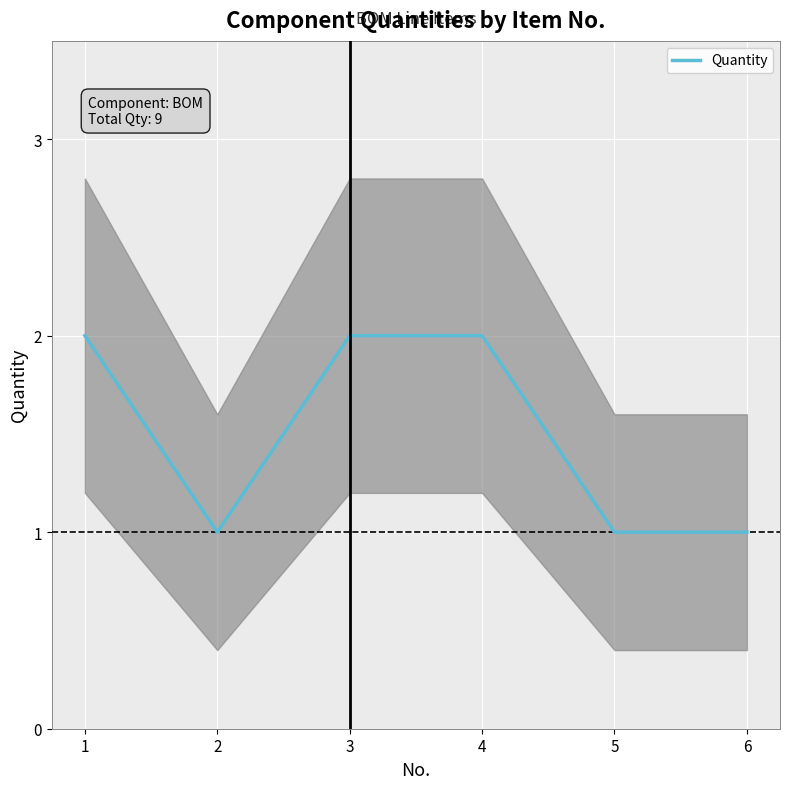

The value at 4 is 1. True or false?

False